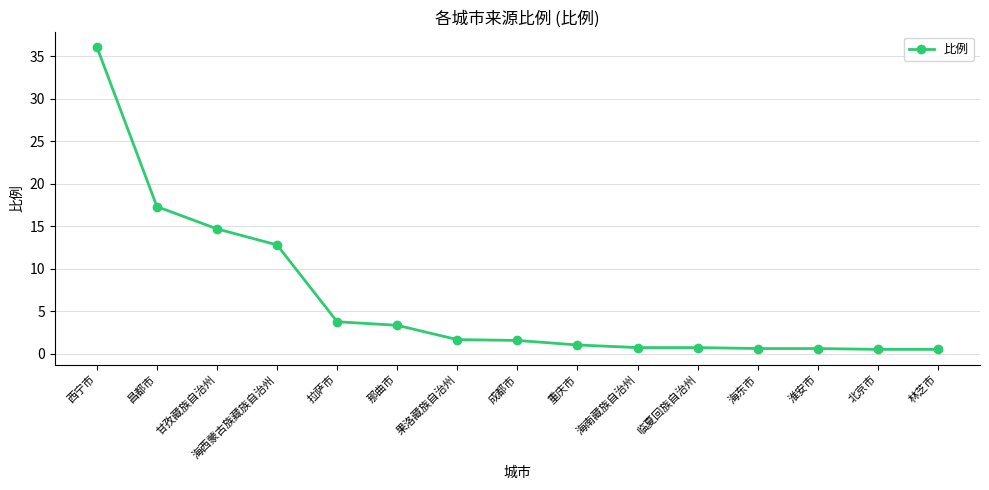

What position from the right is 临夏回族自治州?

5